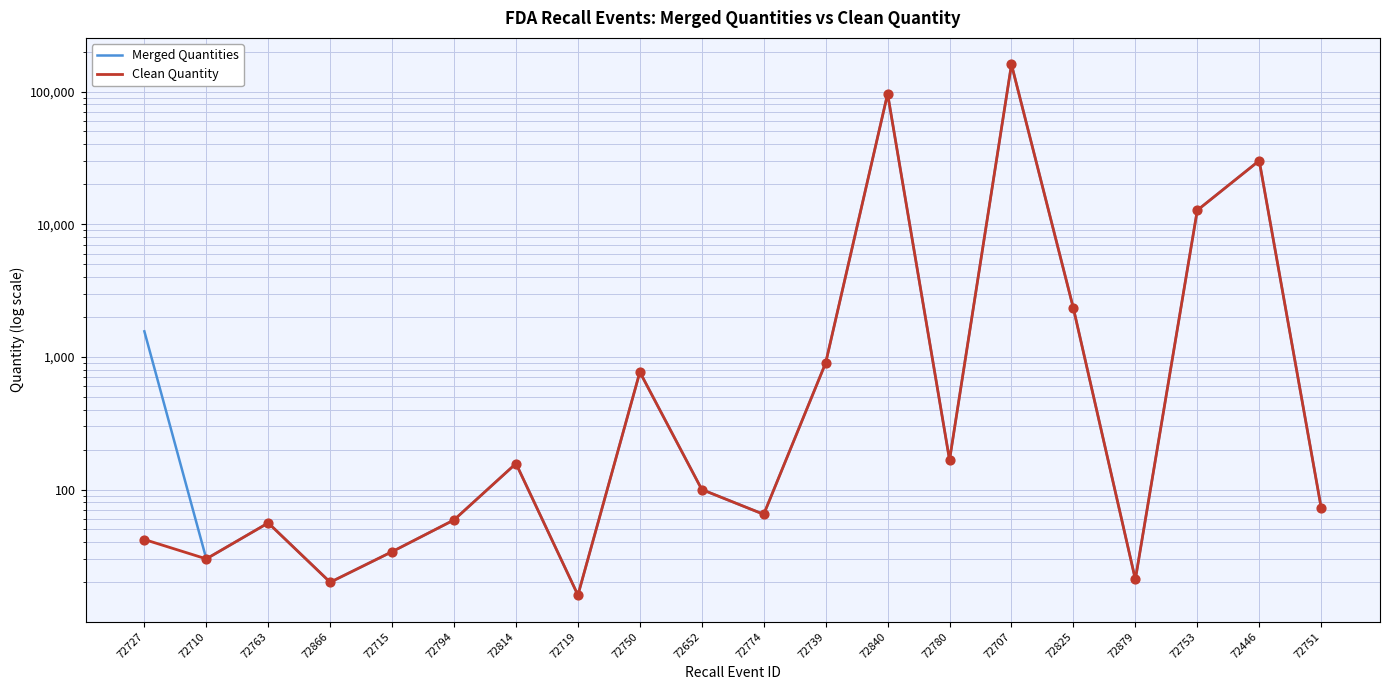

Is the value of Merged Quantities at 72814 greater than the value of Clean Quantity at 72446?

No